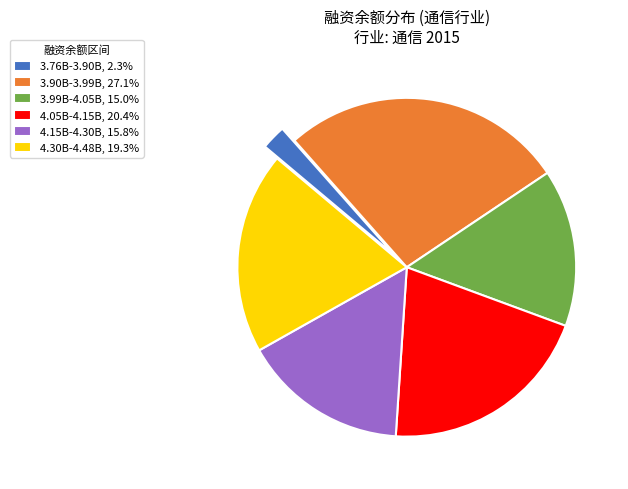

Does 3.76B-3.90B, 2.3% account for over 50% of the chart?

No